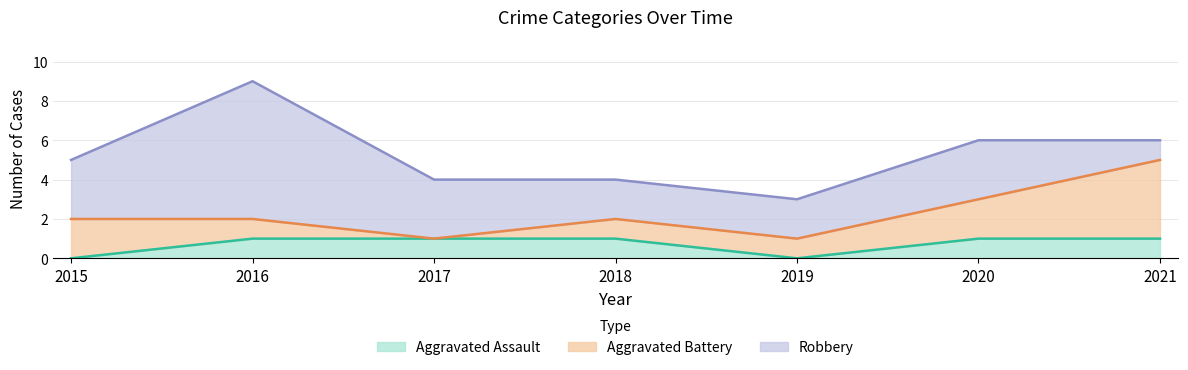

What is the maximum value shown in the chart?

7